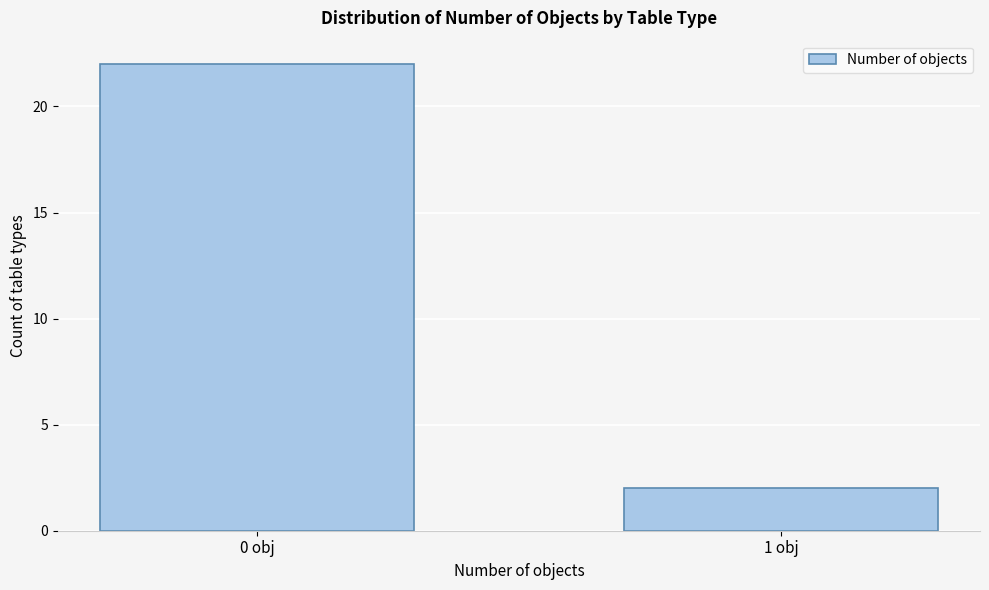

Reading left to right, transcribe all the data shown in this chart.

0 obj=22	1 obj=2